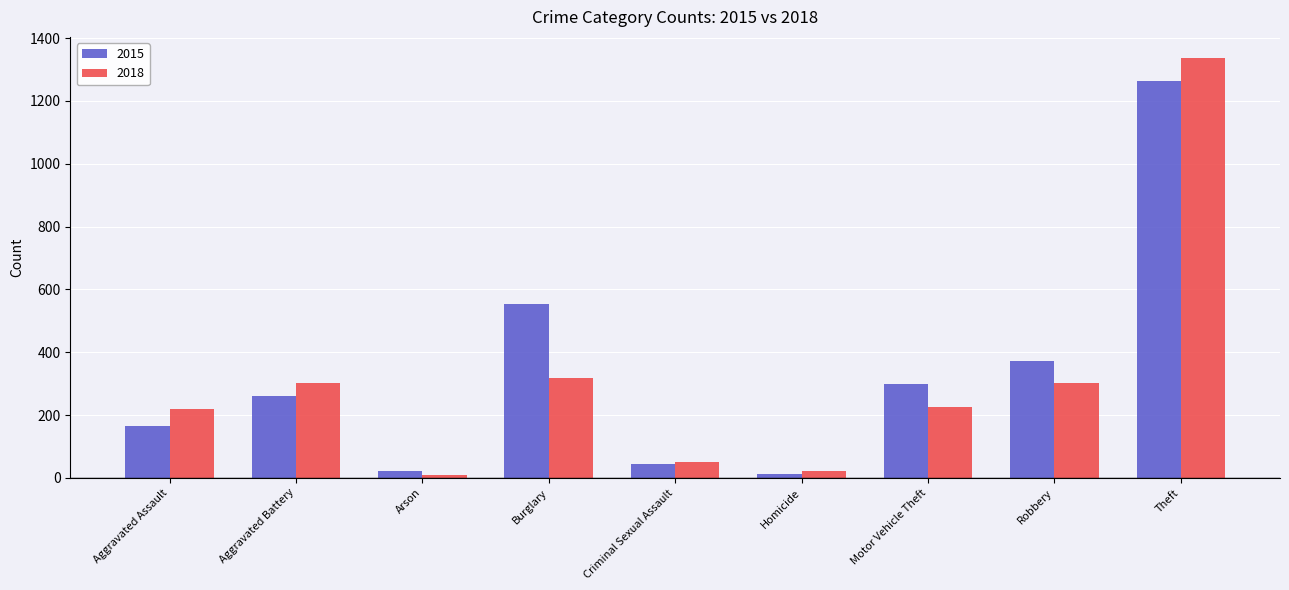

At which label is 2015 closest to 638?

Burglary